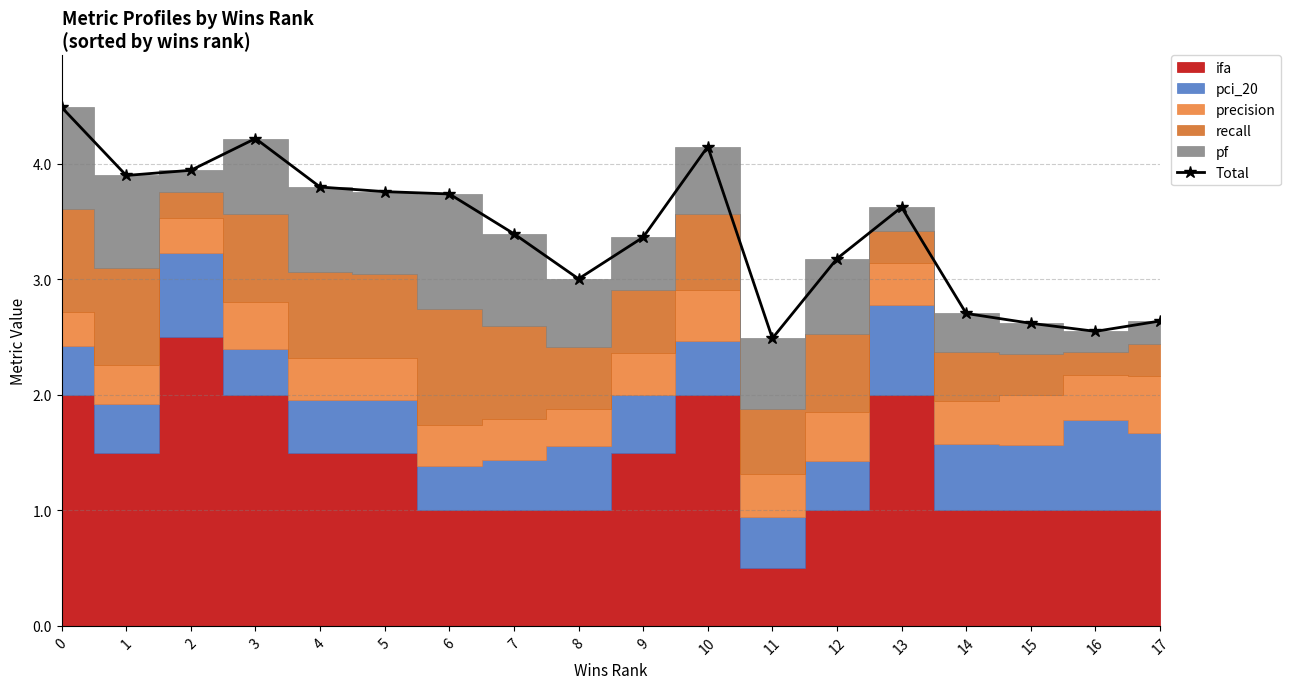

How many values exceed 3?

13